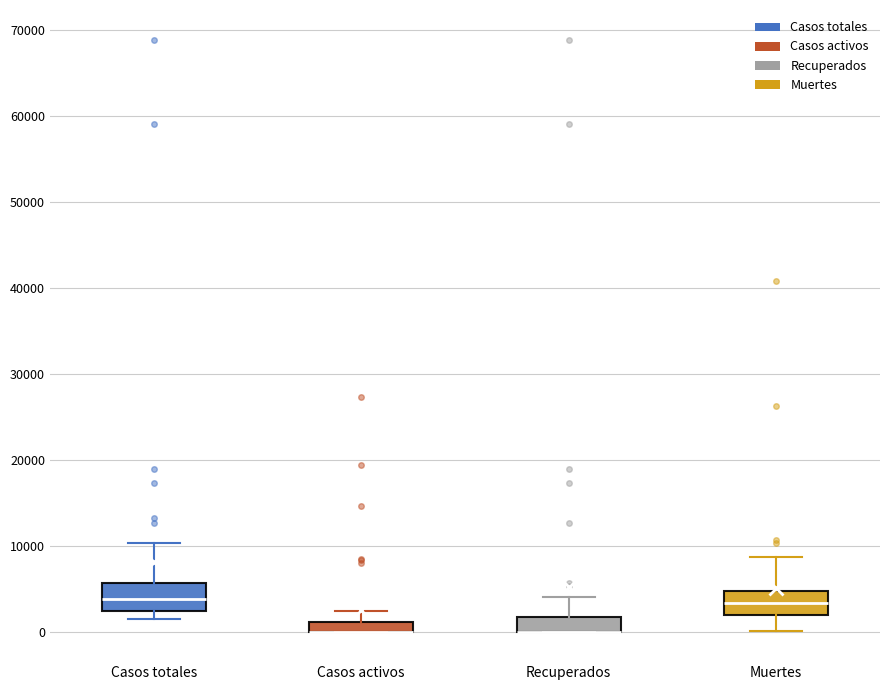

Where is the lower edge of the box for Casos activos on the y-axis? The values are not printed on the chart, so give them approximately, as read against the axis.

0